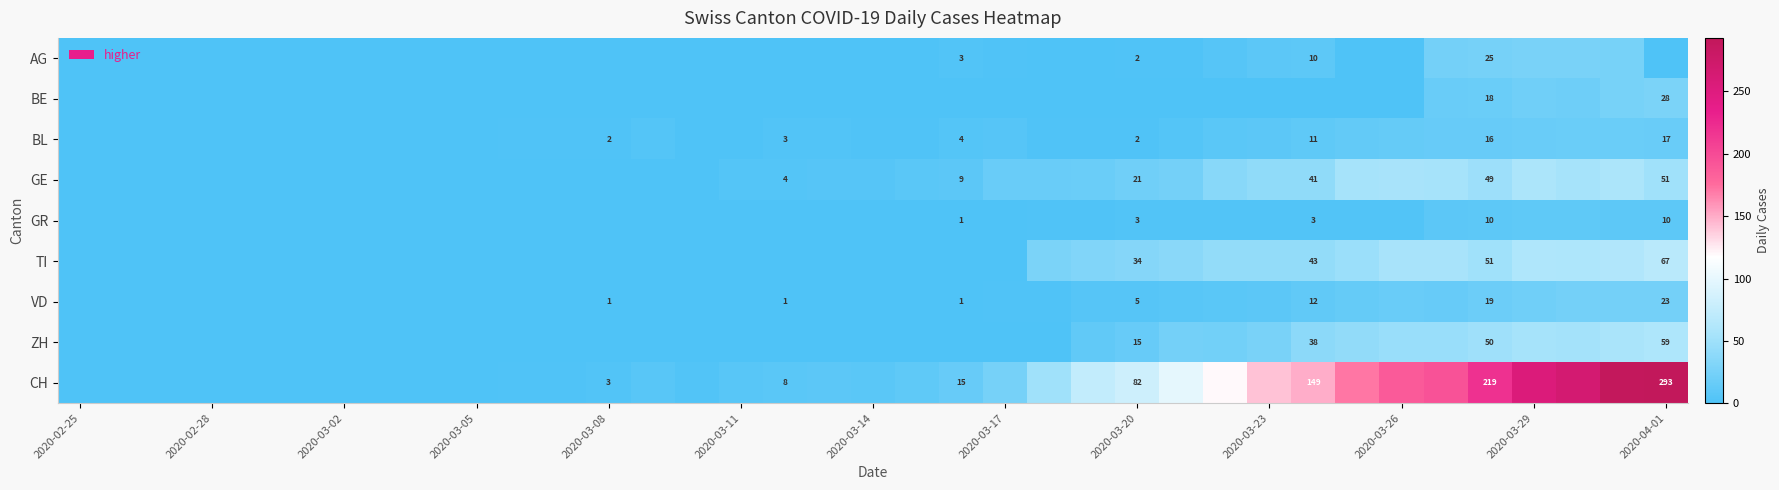

What is the difference between the highest and lowest values at 17?

9